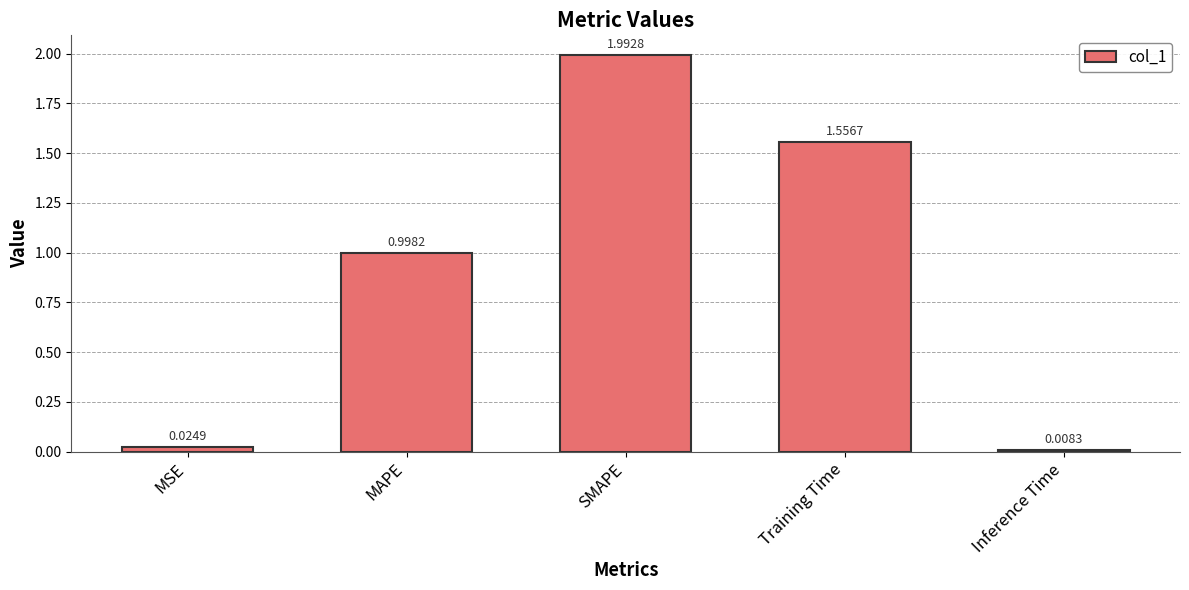

What is the difference between the maximum and minimum values?

2.0